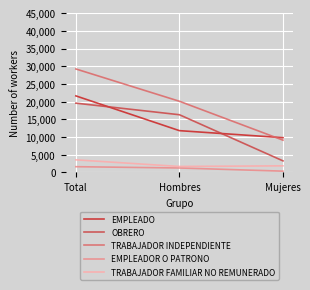

Between Hombres and Mujeres, which series saw the biggest shift?

OBRERO